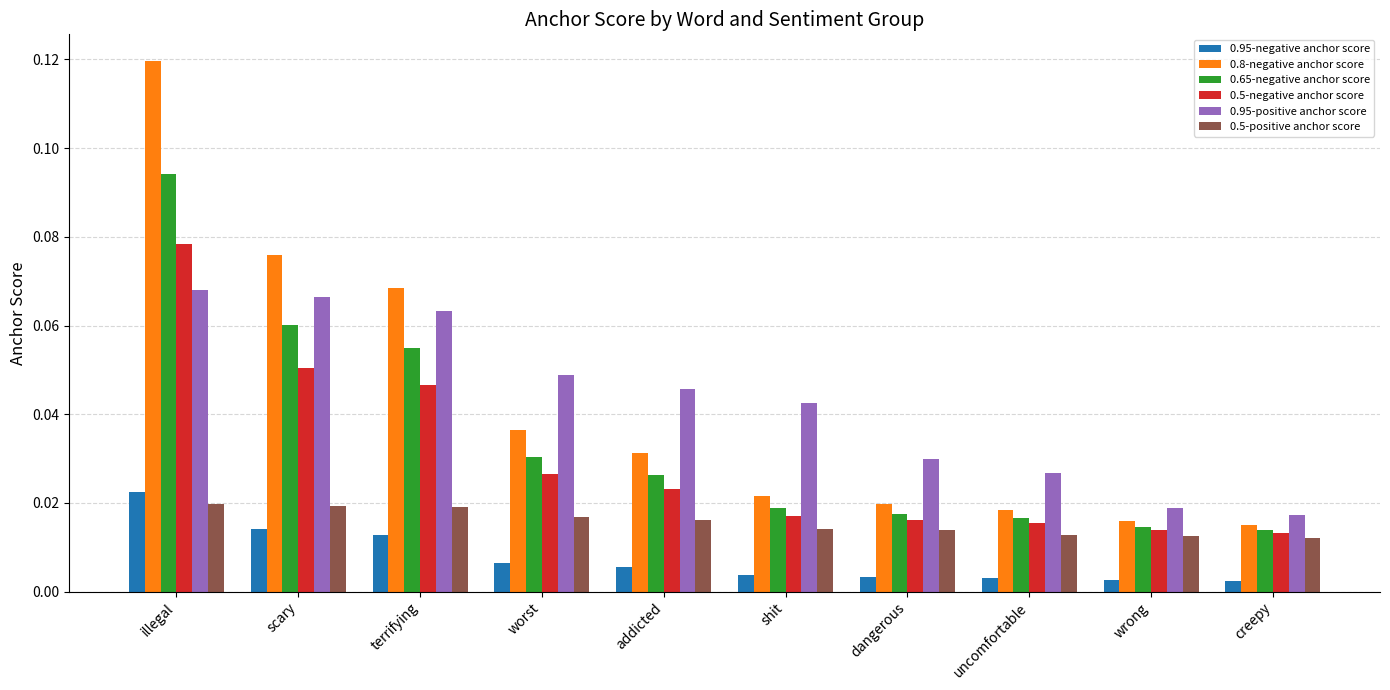

At which label does 0.65-negative anchor score reach its peak?

illegal